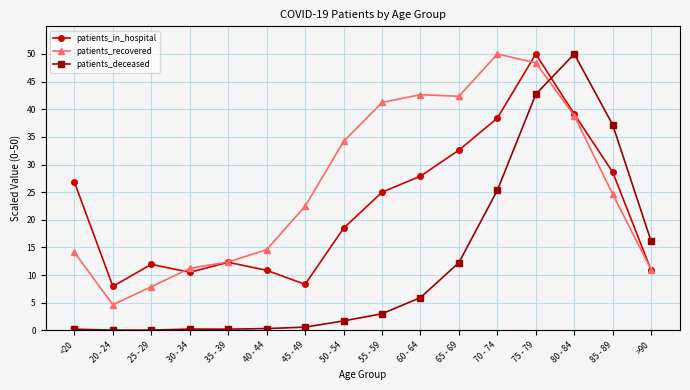

What position from the right is 50 - 54?

9